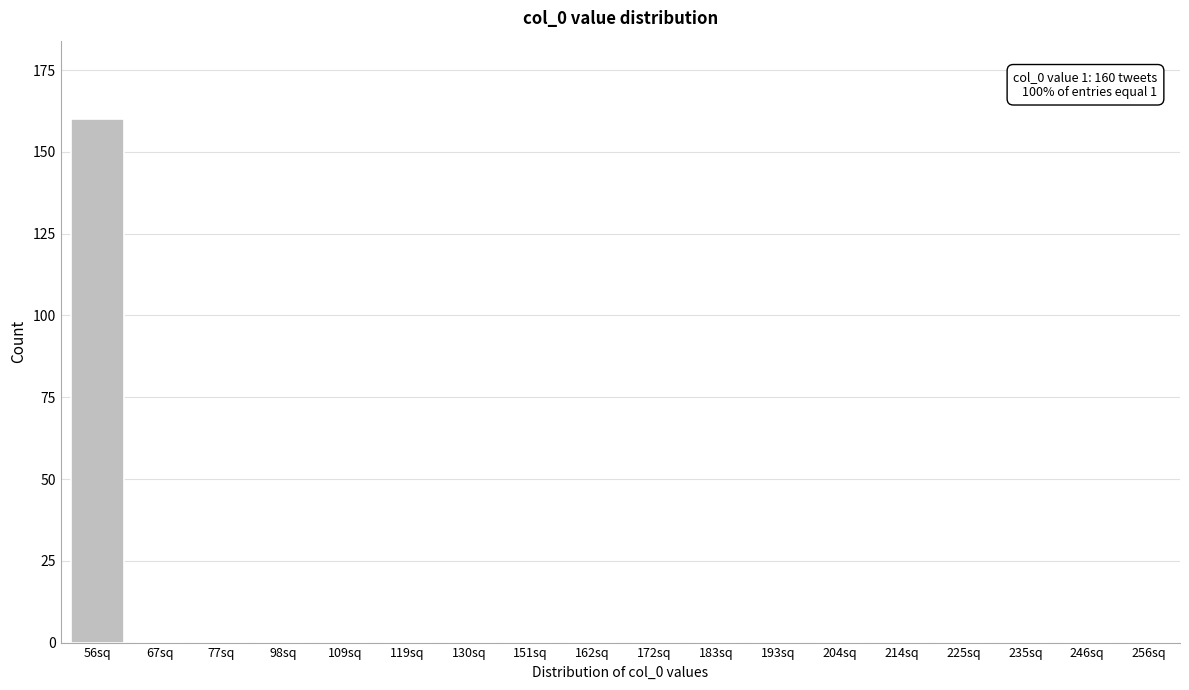

Reading left to right, what are all the values shown in this chart?

56sq=160	67sq=0	77sq=0	98sq=0	109sq=0	119sq=0	130sq=0	151sq=0	162sq=0	172sq=0	183sq=0	193sq=0	204sq=0	214sq=0	225sq=0	235sq=0	246sq=0	256sq=0